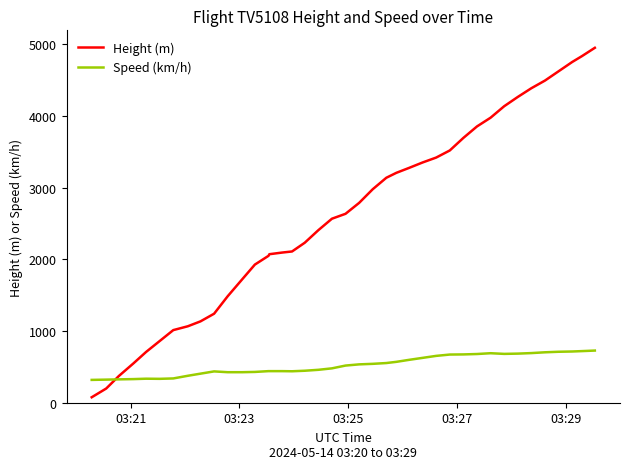

What is the greatest value displayed?

4953.0